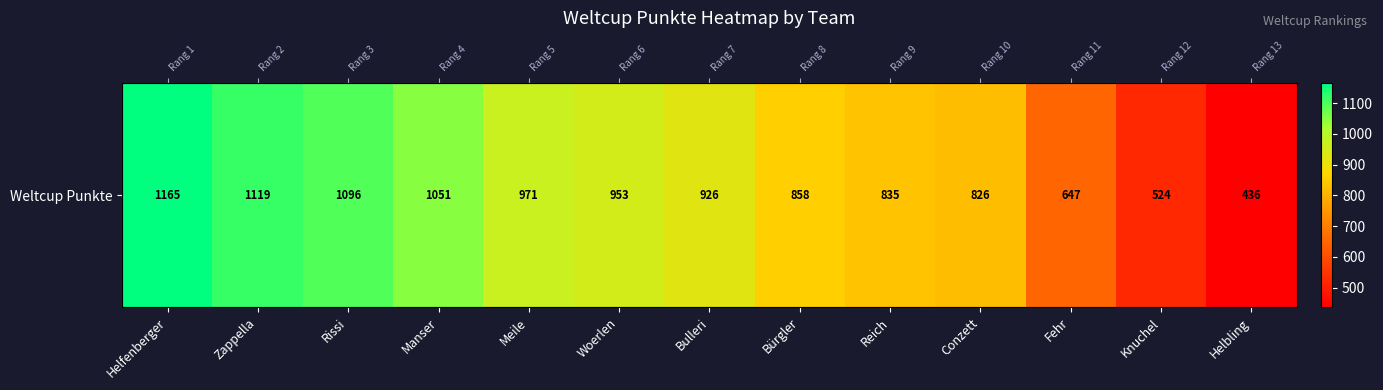

Reading left to right, what are all the values shown in this chart?

Helfenberger=1165	Zappella=1119	Rissi=1096	Manser=1051	Meile=971	Woerlen=953	Bulleri=926	Bürgler=858	Reich=835	Conzett=826	Fehr=647	Knuchel=524	Helbling=436